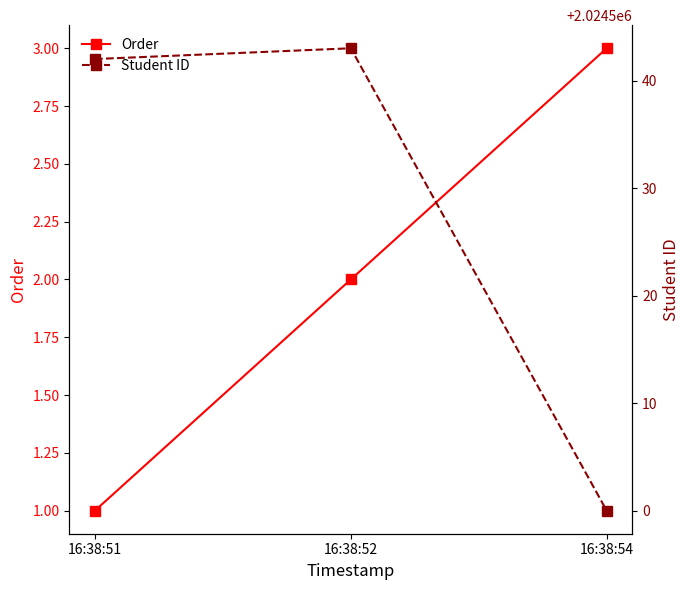

Reading left to right, extract all data points from this chart.

Order: 16:38:51=1	16:38:52=2	16:38:54=3
Student ID: 16:38:51=2024542	16:38:52=2024543	16:38:54=2024500